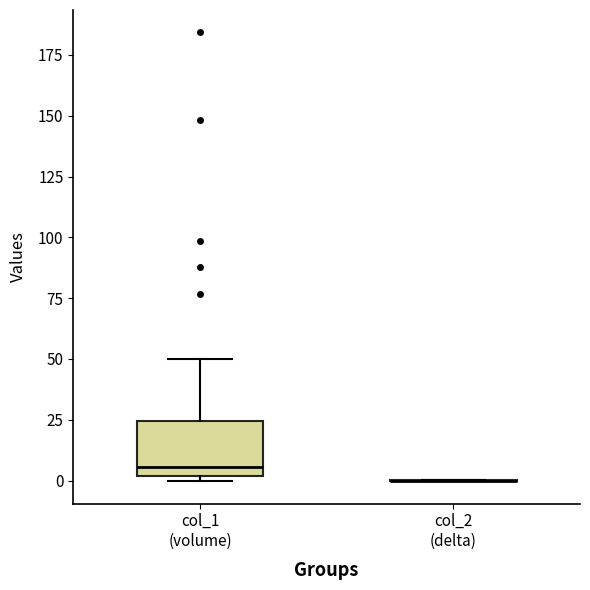

Reading left to right, read every box against the y-axis: the position of its median line, the range the box covers, and the ends of its whiskers. The values are not printed on the chart, so give them approximately, as read against the axis.

col_1 (volume): median 5, box 0 to 25, whiskers 0 (just below the box's lower edge) to 50
col_2 (delta): box collapsed to a line at 0, whiskers 0 to 0